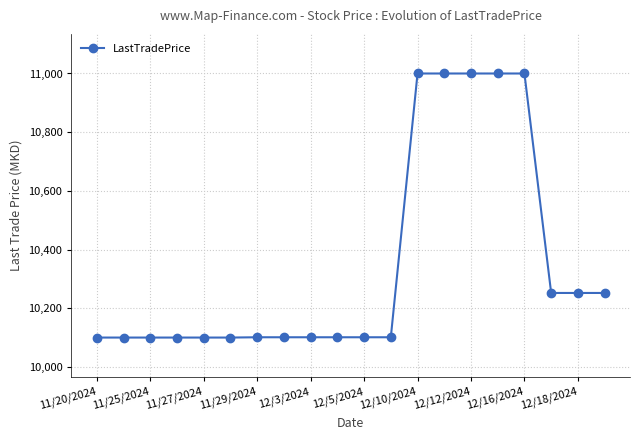

What is the value of the 5th point from the left?

10100